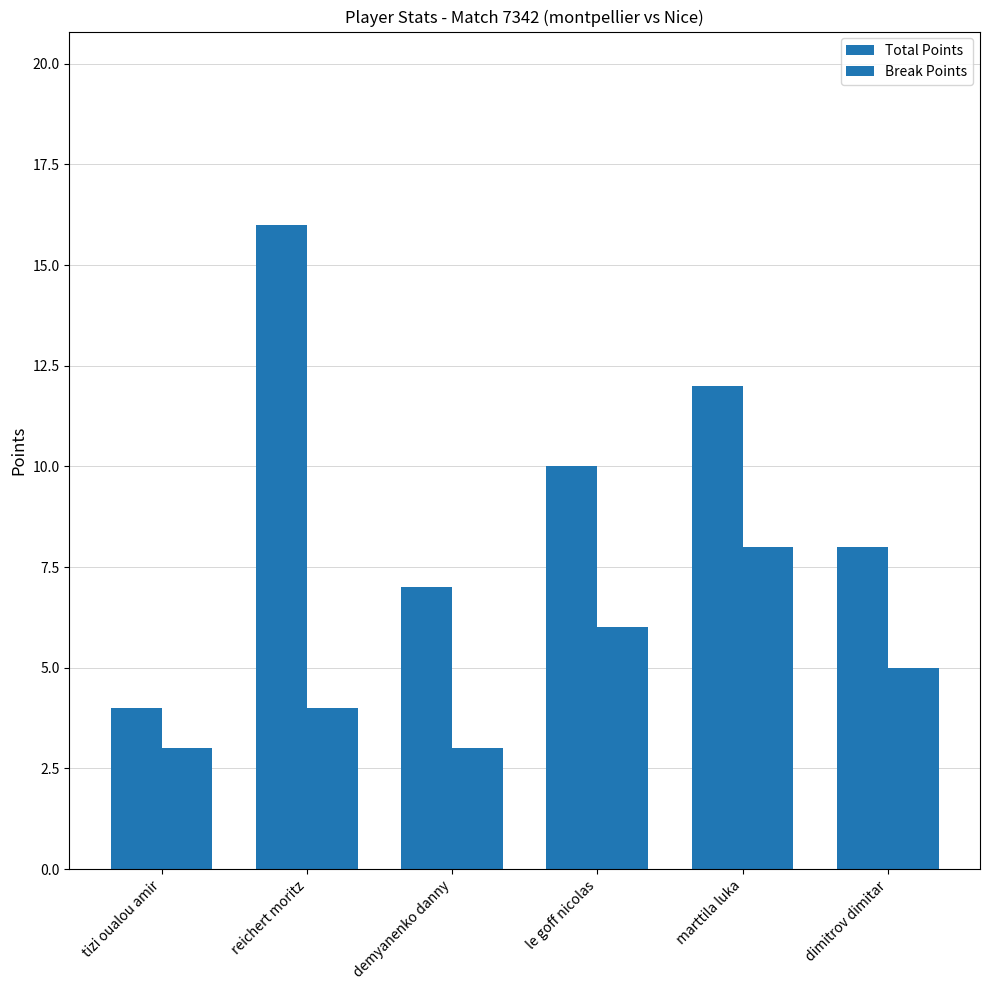

Are the bars grouped side by side (vs. stacked)?

Yes